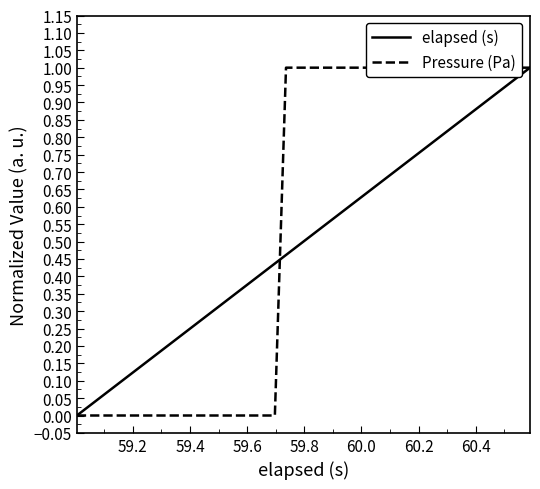

What is the value of the elapsed (s) point at the 16th from the left?

0.4